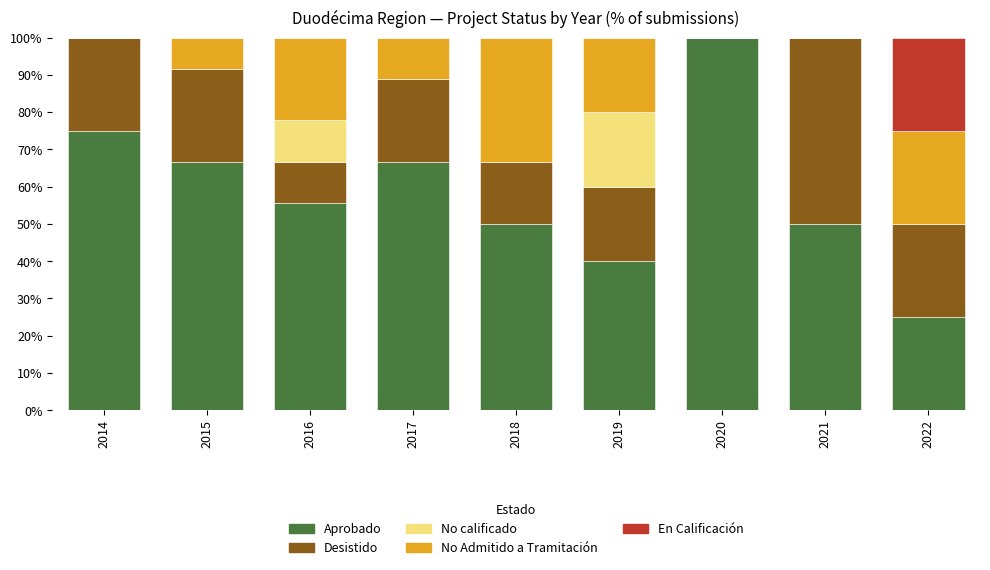

What is the total value across all series at 2017?

100.0